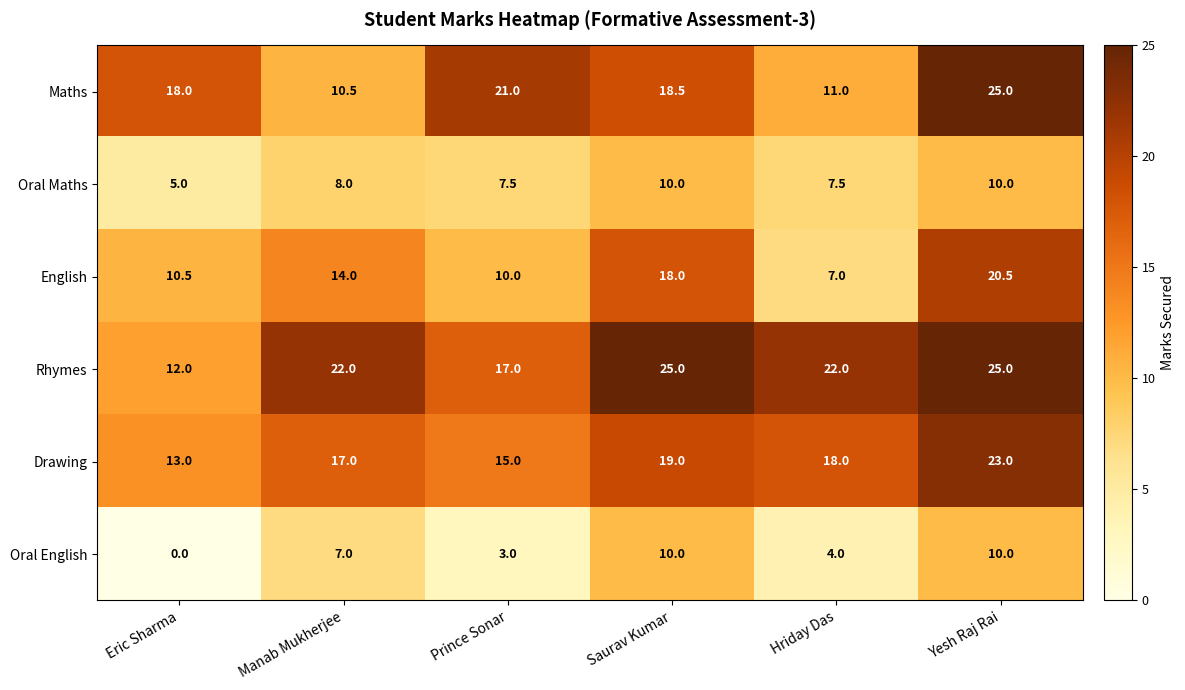

What value does the Oral English series have at Saurav Kumar?

10.0